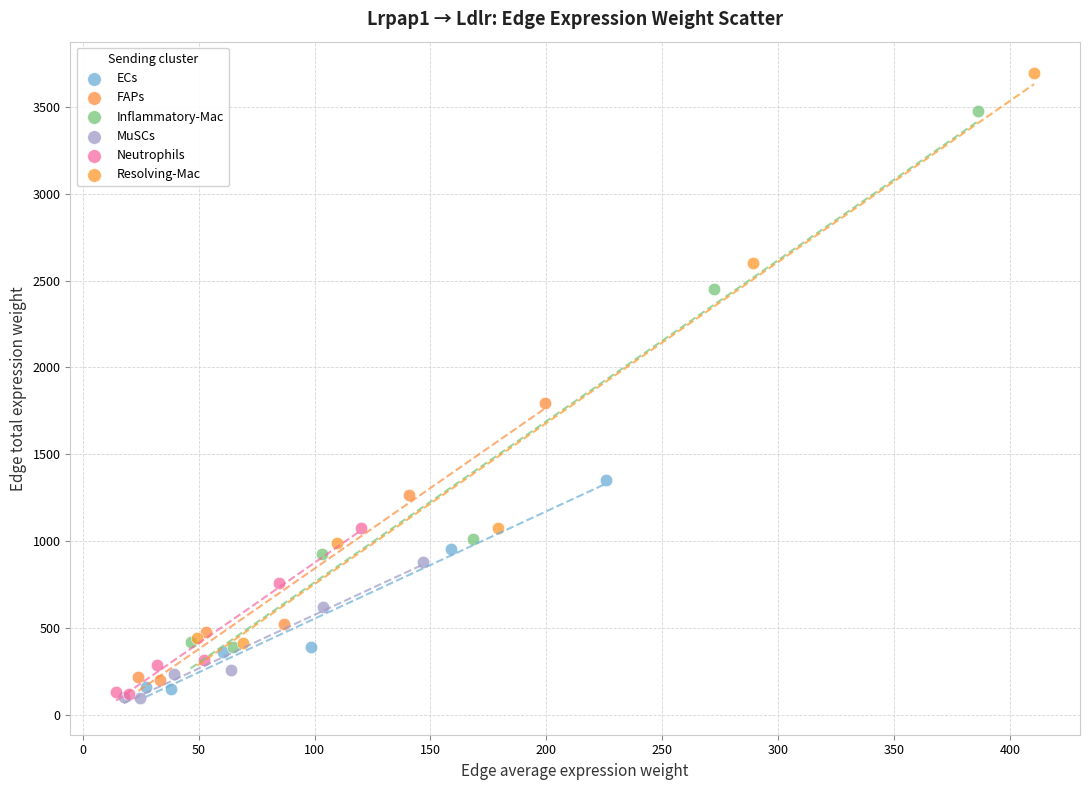

Which series has the widest spread of Y values?

Resolving-Mac